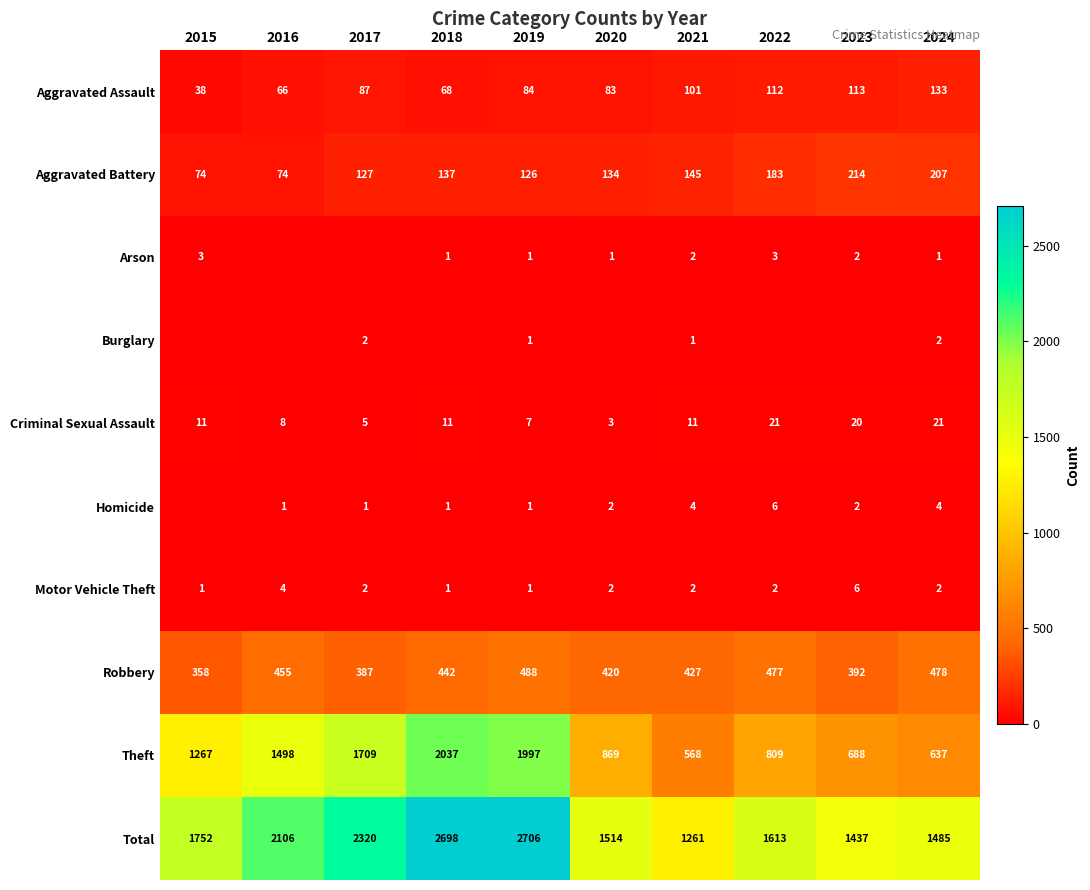

Is it true that Total equals 1261 at 2021?

True